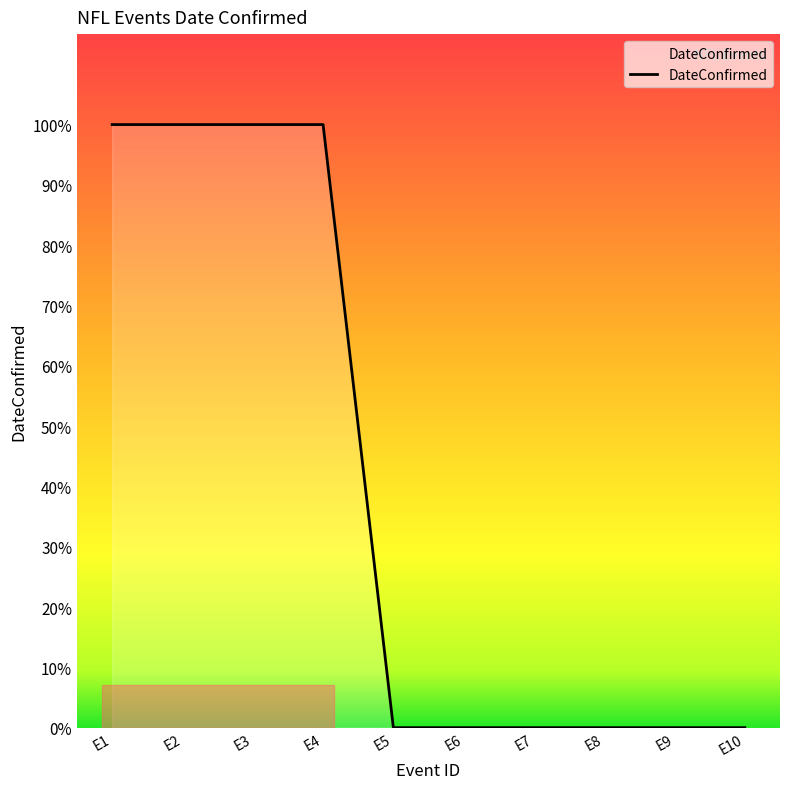

Is this an area chart (filled region under the line)?

Yes